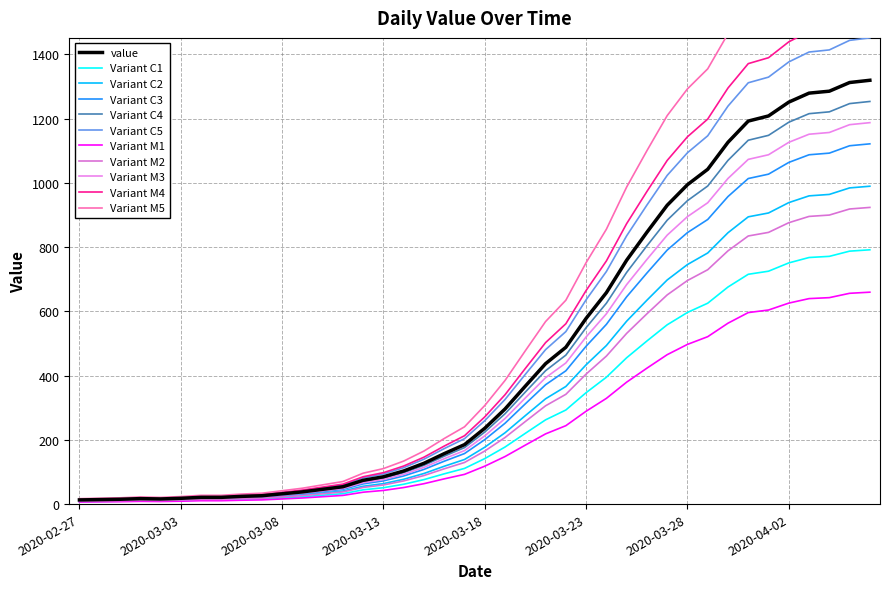

At which label does the data first exceed 224?

2020-03-18